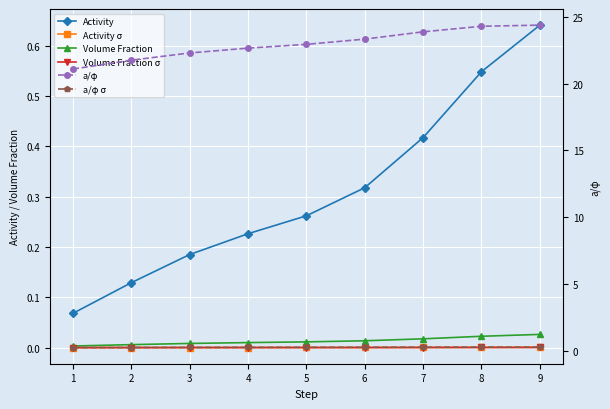

Is it true that Volume Fraction σ equals 0.0 at 7?

True